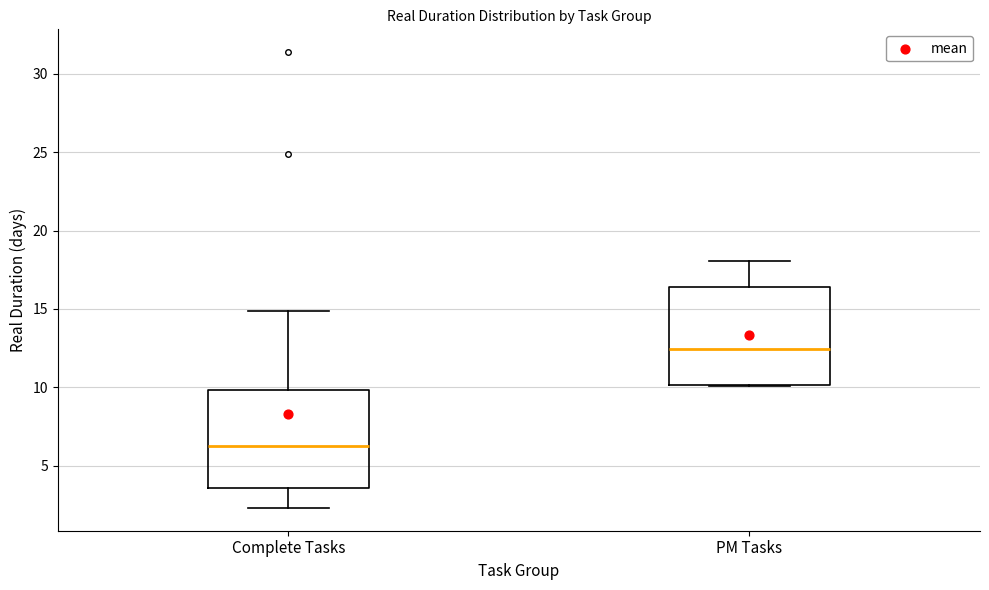

Where is the upper edge of the box for PM Tasks on the y-axis? The values are not printed on the chart, so give them approximately, as read against the axis.

16.5